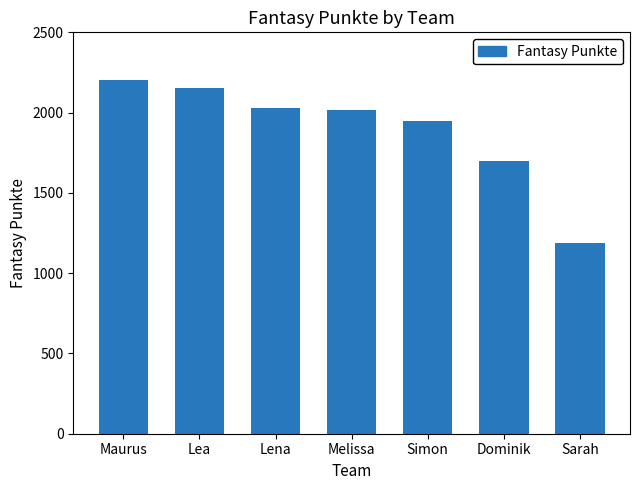

True or false: the data shows 3294 at Maurus.

False